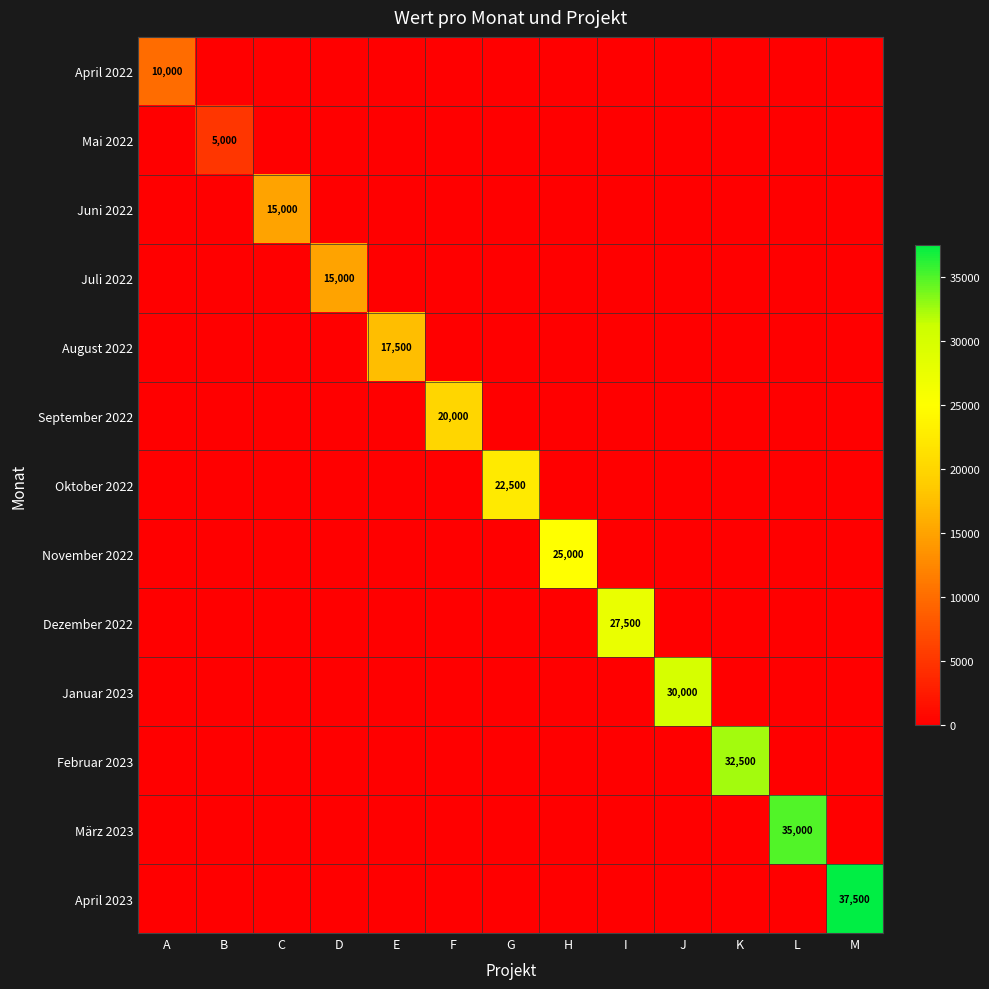

The value of Mai 2022 at B is 5000. True or false?

True